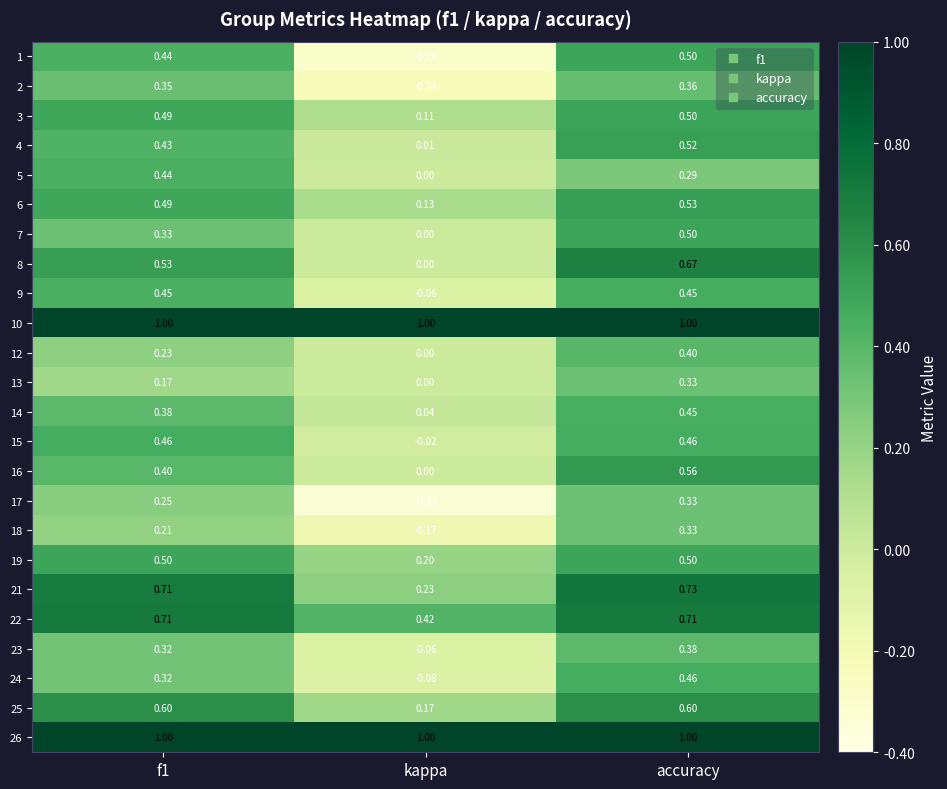

Which series has the largest range (max minus min)?

1